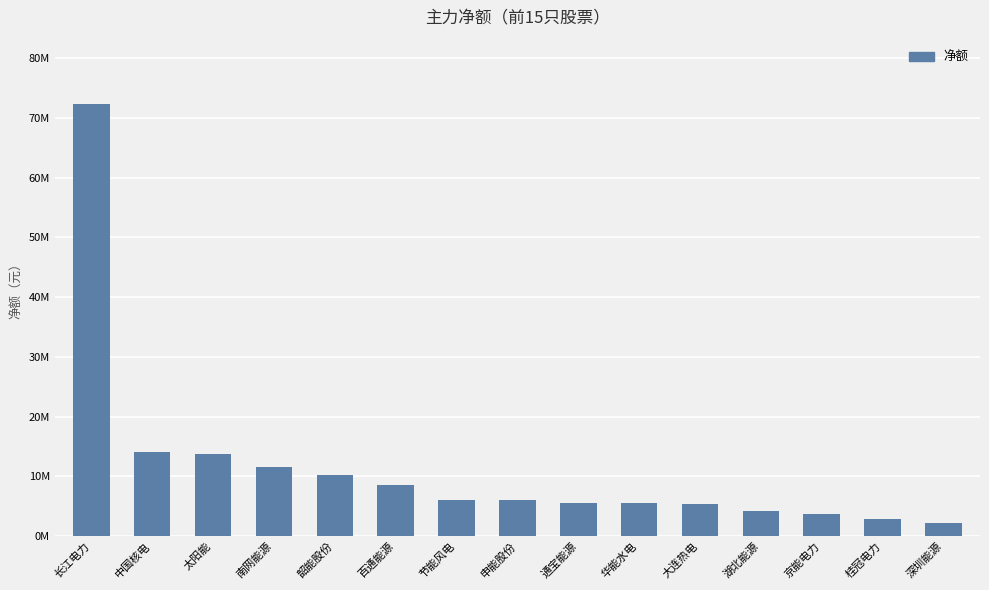

Which category has the lowest value across all series?

深圳能源